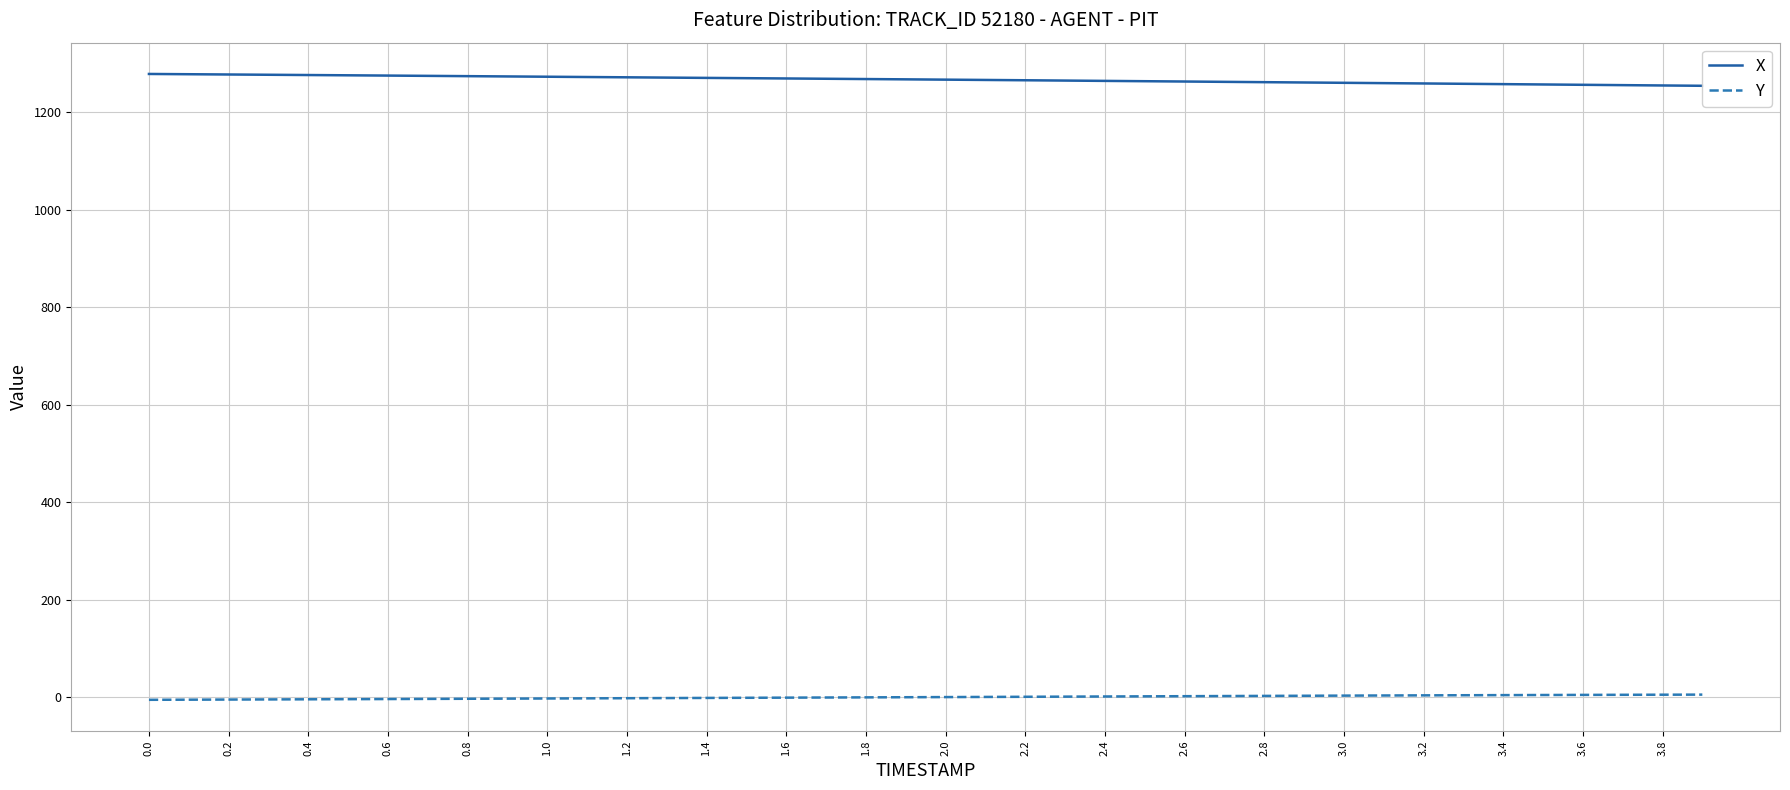

What are all the series names shown in the legend?

X, Y